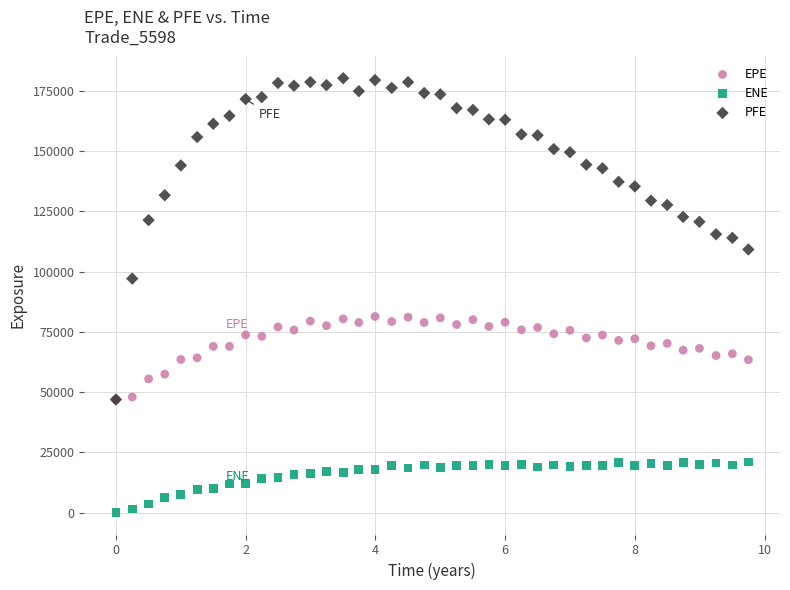

What are all the series names shown in the legend?

EPE, ENE, PFE